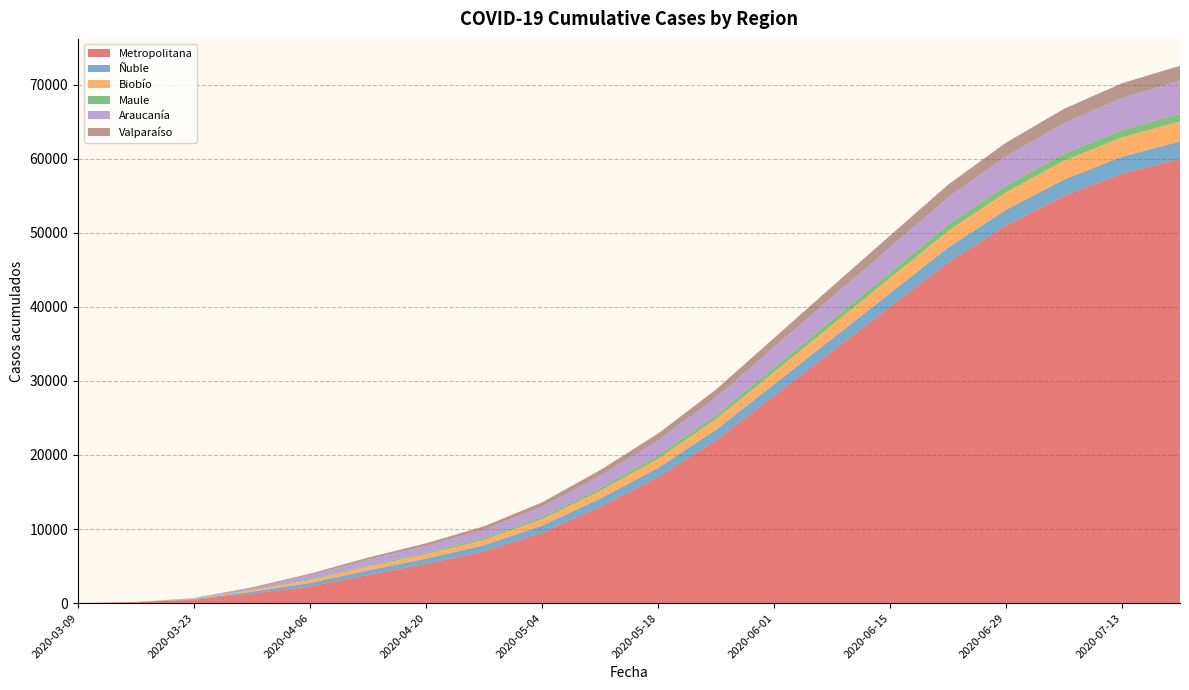

Reading left to right, what are all the values shown in this chart?

Metropolitana: 2020-03-09=7	2020-03-16=123	2020-03-23=459	2020-03-30=1295	2020-04-06=2244	2020-04-13=3803	2020-04-20=5300	2020-04-27=7000	2020-05-04=9500	2020-05-11=13000	2020-05-18=17000	2020-05-25=22000	2020-06-01=28000	2020-06-08=34000	2020-06-15=40000	2020-06-22=46000	2020-06-29=51000	2020-07-06=55000	2020-07-13=58000	2020-07-20=60000
Ñuble: 2020-03-09=0	2020-03-16=12	2020-03-23=81	2020-03-30=229	2020-04-06=474	2020-04-13=618	2020-04-20=700	2020-04-27=820	2020-05-04=950	2020-05-11=1100	2020-05-18=1250	2020-05-25=1400	2020-06-01=1550	2020-06-08=1700	2020-06-15=1850	2020-06-22=2000	2020-06-29=2100	2020-07-06=2200	2020-07-13=2280	2020-07-20=2350
Biobío: 2020-03-09=1	2020-03-16=4	2020-03-23=46	2020-03-30=201	2020-04-06=383	2020-04-13=512	2020-04-20=600	2020-04-27=720	2020-05-04=880	2020-05-11=1050	2020-05-18=1250	2020-05-25=1450	2020-06-01=1650	2020-06-08=1850	2020-06-15=2050	2020-06-22=2250	2020-06-29=2400	2020-07-06=2530	2020-07-13=2630	2020-07-20=2700
Maule: 2020-03-09=4	2020-03-16=9	2020-03-23=28	2020-03-30=54	2020-04-06=108	2020-04-13=141	2020-04-20=180	2020-04-27=230	2020-05-04=290	2020-05-11=360	2020-05-18=440	2020-05-25=520	2020-06-01=600	2020-06-08=680	2020-06-15=760	2020-06-22=840	2020-06-29=900	2020-07-06=950	2020-07-13=990	2020-07-20=1020
Araucanía: 2020-03-09=0	2020-03-16=1	2020-03-23=40	2020-03-30=247	2020-04-06=562	2020-04-13=795	2020-04-20=950	2020-04-27=1150	2020-05-04=1400	2020-05-11=1700	2020-05-18=2050	2020-05-25=2400	2020-06-01=2750	2020-06-08=3100	2020-06-15=3400	2020-06-22=3700	2020-06-29=3950	2020-07-06=4150	2020-07-13=4320	2020-07-20=4460
Valparaíso: 2020-03-09=0	2020-03-16=1	2020-03-23=19	2020-03-30=108	2020-04-06=198	2020-04-13=273	2020-04-20=350	2020-04-27=450	2020-05-04=580	2020-05-11=730	2020-05-18=900	2020-05-25=1070	2020-06-01=1240	2020-06-08=1410	2020-06-15=1570	2020-06-22=1710	2020-06-29=1830	2020-07-06=1920	2020-07-13=1990	2020-07-20=2040